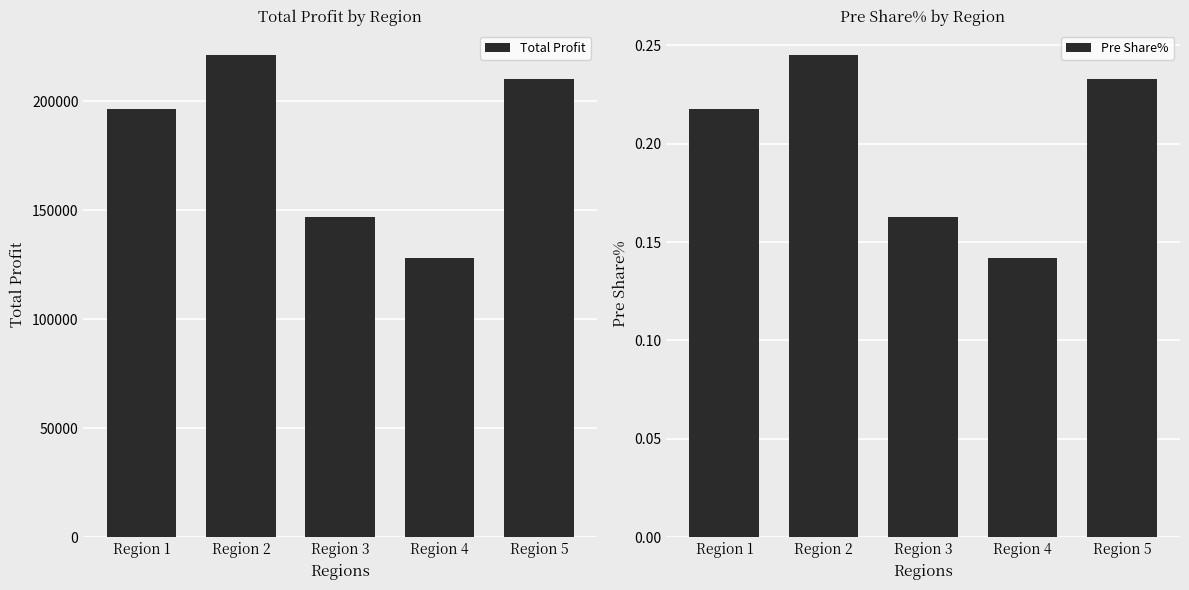

What is the minimum value for Total Profit?

127866.8